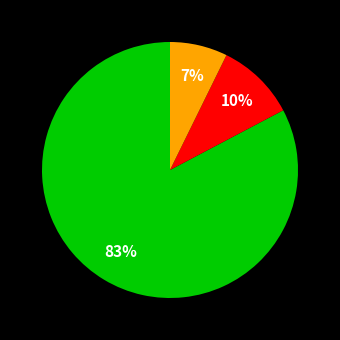

How many segments does this pie chart have?

3